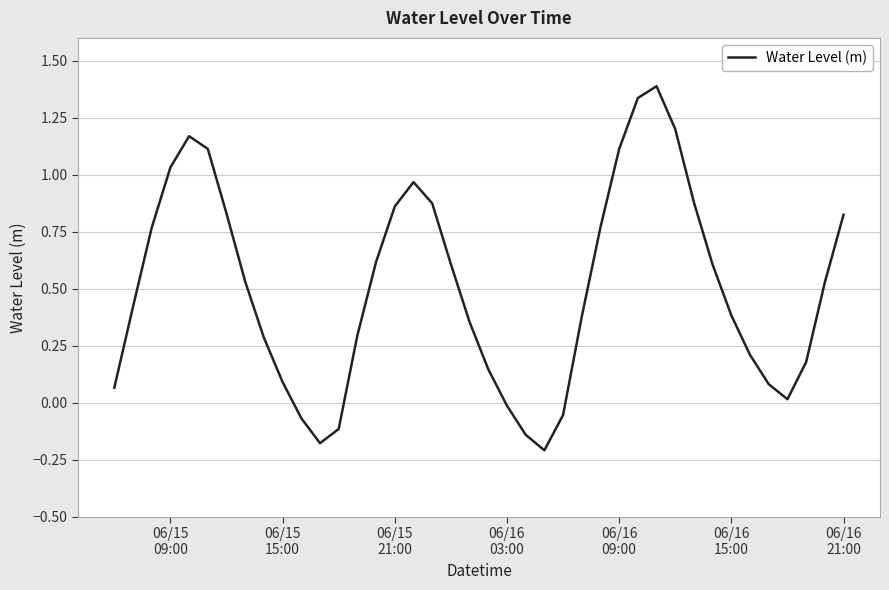

What is the difference between the maximum and minimum values?

1.6